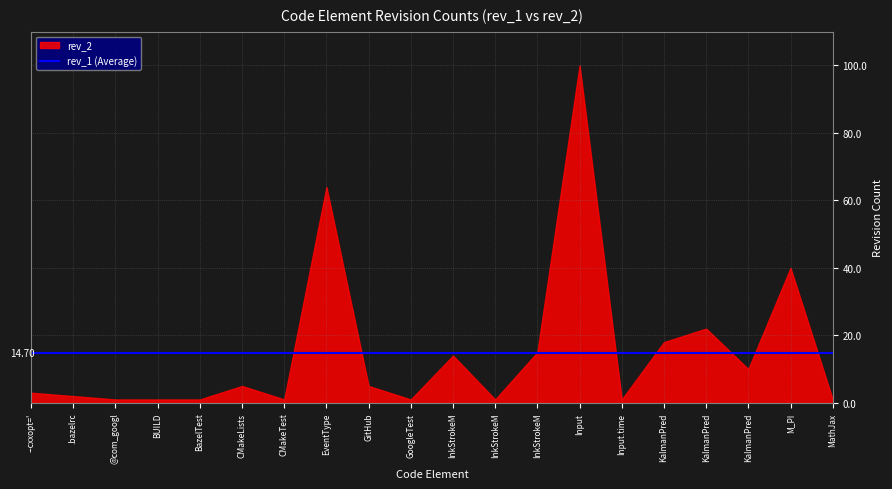

Reading right to left, what are all the values shown in this chart?

rev_2: MathJax=1	M_PI=40	KalmanPredictorParams::ConfidenceParams=10	KalmanPredictorParams=22	KalmanPredictor=18	Input.time=1	Input=100	InkStrokeModeler::types=15	InkStrokeModeler::stroke_modeler=1	InkStrokeModeler::params=14	GoogleTest=1	GitHub=5	EventType=64	CMakeTest=1	CMakeLists.txt=5	BazelTest=1	BUILD=1	@com_google_absl//absl/status:statusor=1	.bazelrc=2	--cxxopt='-std=c++17'=3
rev_1: MathJax=1	M_PI=40	KalmanPredictorParams::ConfidenceParams=10	KalmanPredictorParams=22	KalmanPredictor=18	Input.time=0	Input=92	InkStrokeModeler::types=15	InkStrokeModeler::stroke_modeler=1	InkStrokeModeler::params=14	GoogleTest=1	GitHub=5	EventType=61	CMakeTest=1	CMakeLists.txt=5	BazelTest=1	BUILD=1	@com_google_absl//absl/status:statusor=1	.bazelrc=2	--cxxopt='-std=c++17'=3